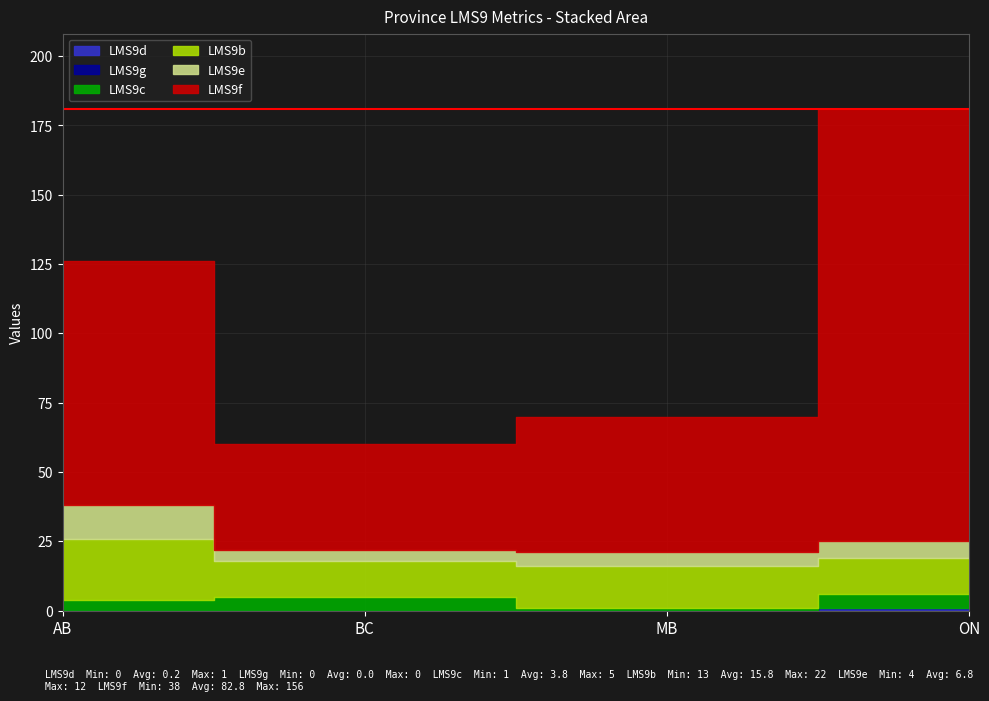

True or false: LMS9d and LMS9b intersect in this chart.

False